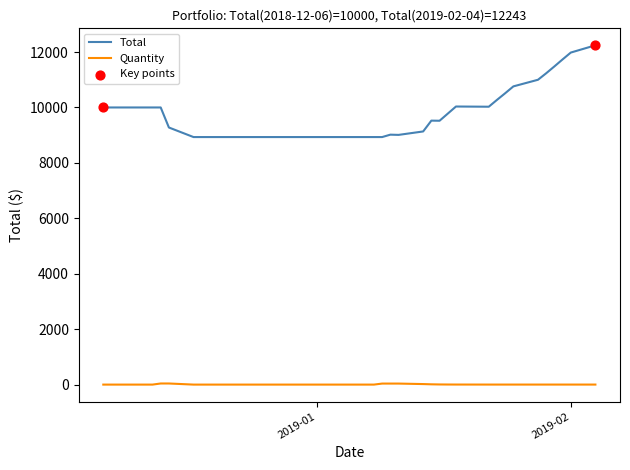

Which series has the largest range (max minus min)?

Total